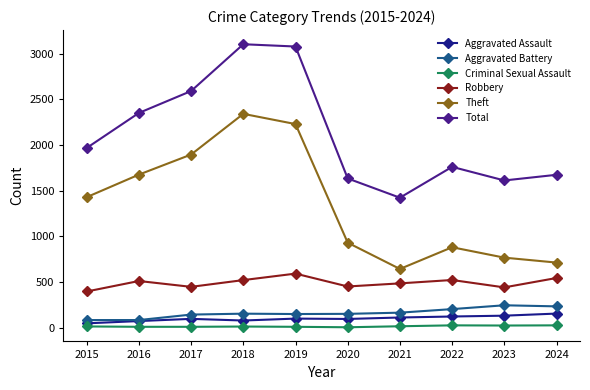

Count the number of categories in the chart.

10